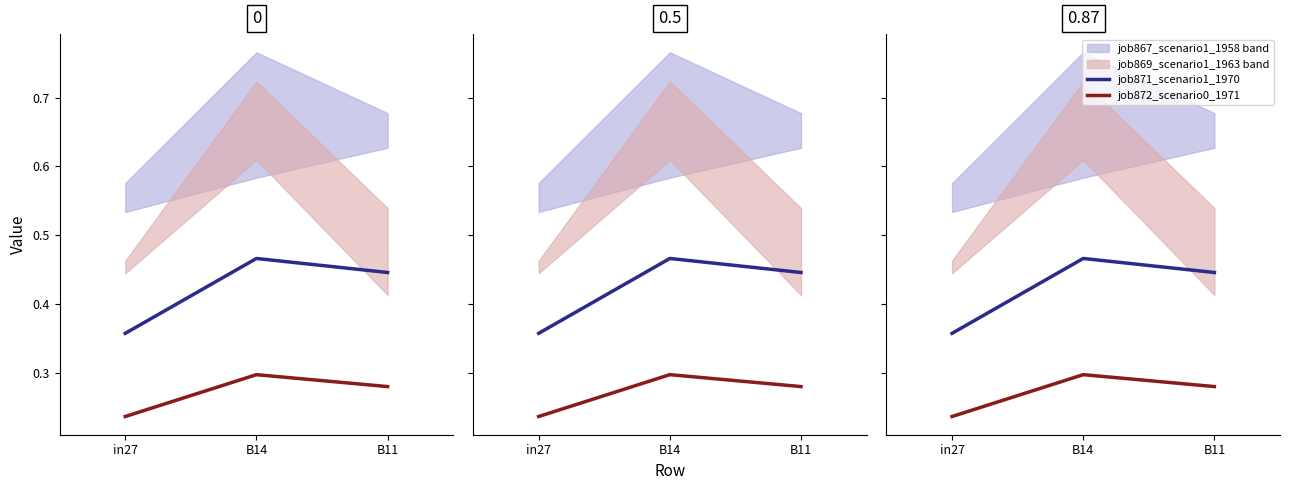

What is the lowest value of the job871_scenario1_1970 series?

0.4